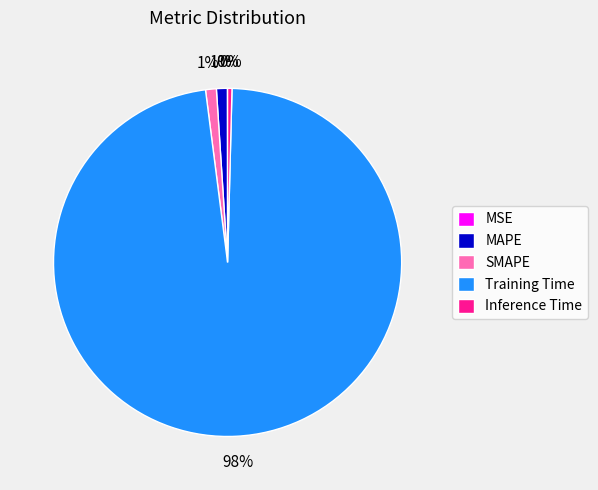

Which slice is the largest?

Training Time